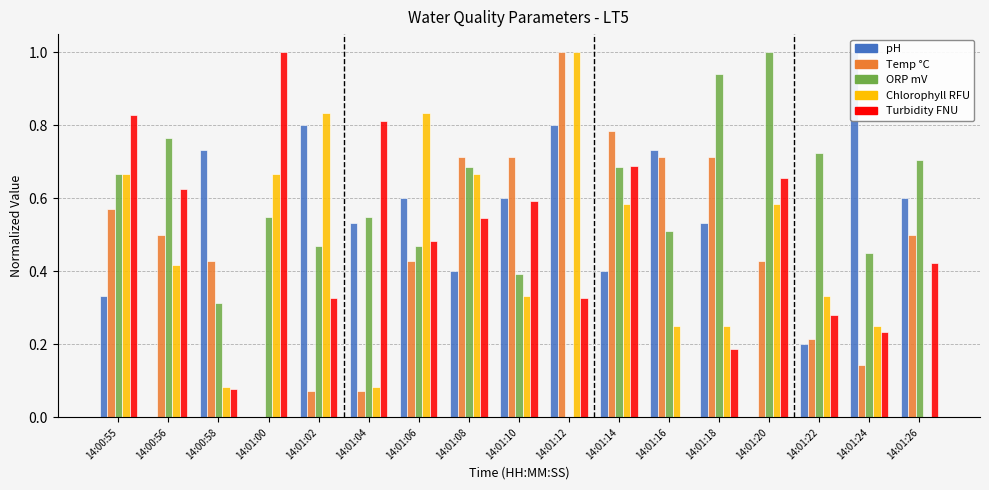

What is the approximate value of Turbidity FNU at 14:01:20?

0.7